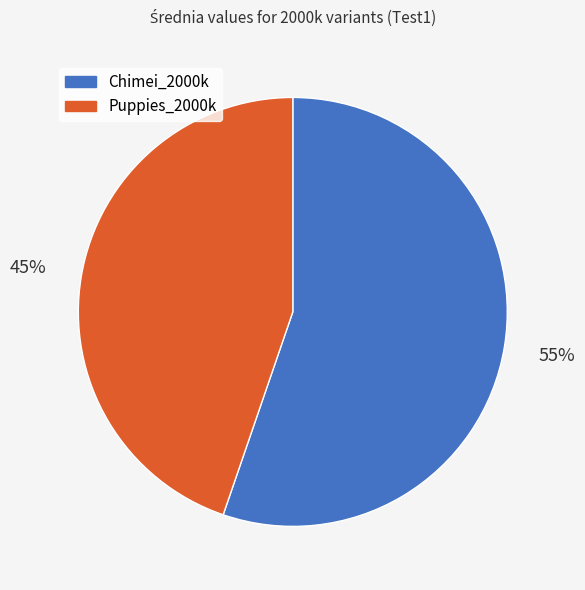

To the nearest percent, what is the combined percentage of Chimei_2000k and Puppies_2000k?

100%